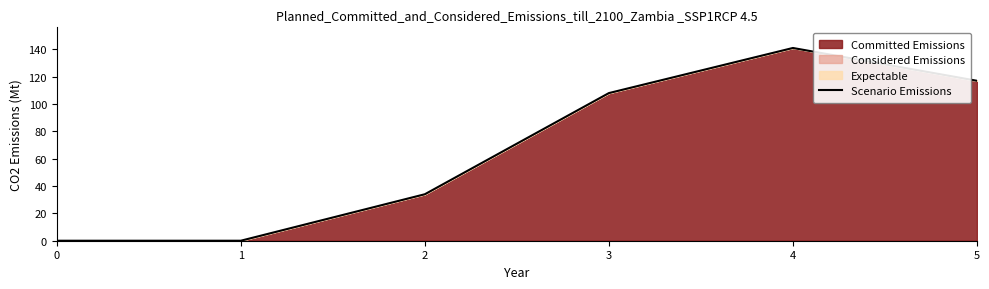

How many values are below 108?

3